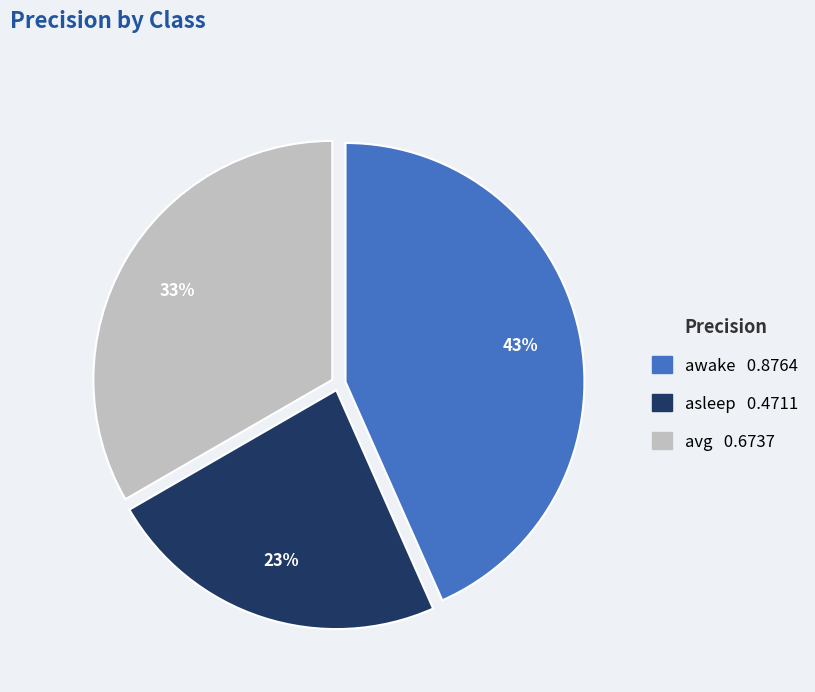

Is it true that avg is 33% of the pie?

True